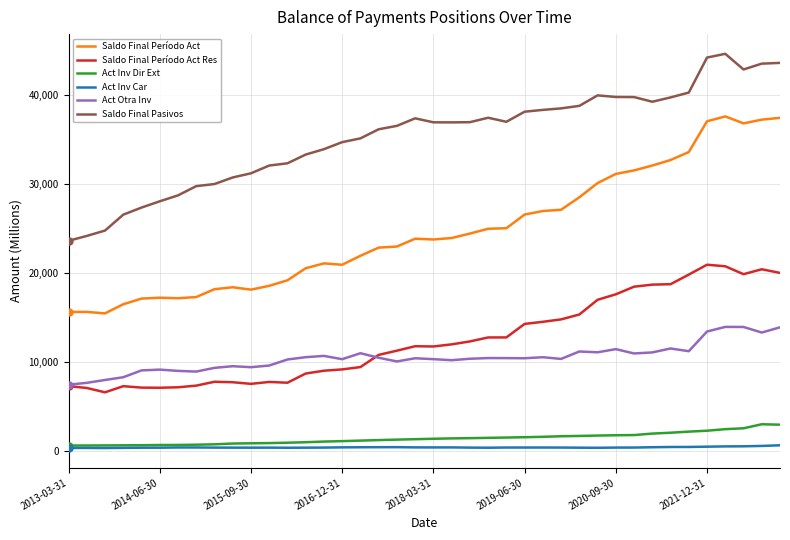

Which series has the largest range (max minus min)?

Saldo Final Período Act